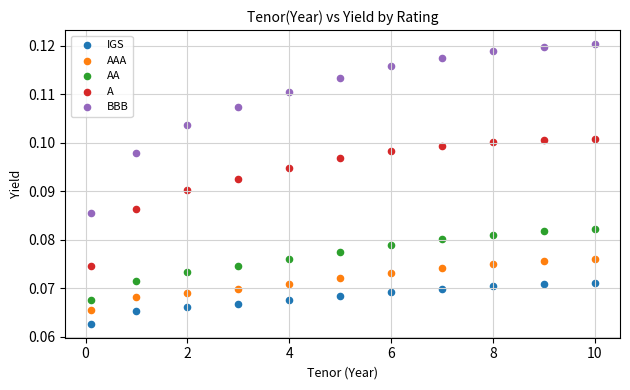

Across all data points, what is the range of X values (max minus min)?

9.9